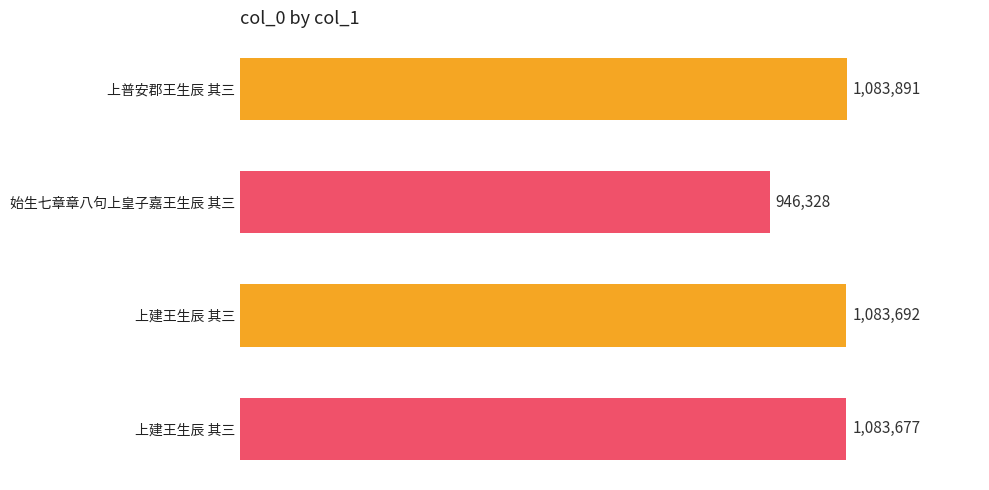

Are the bars grouped side by side (vs. stacked)?

No